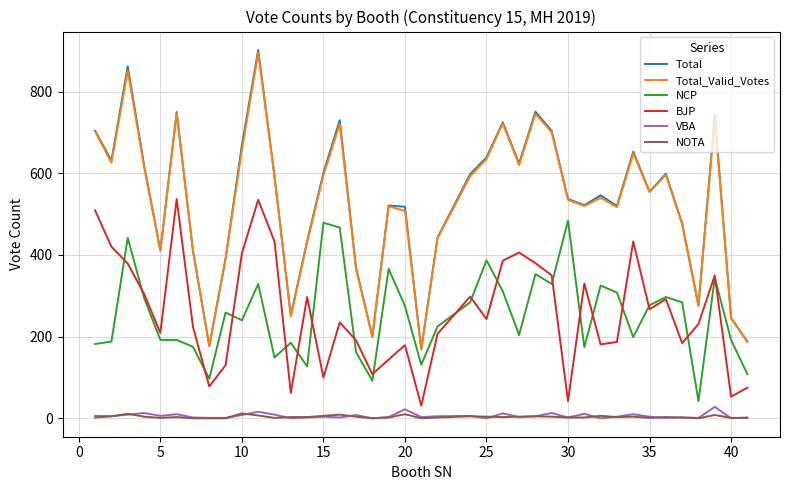

True or false: NCP and VBA cross at least once.

False